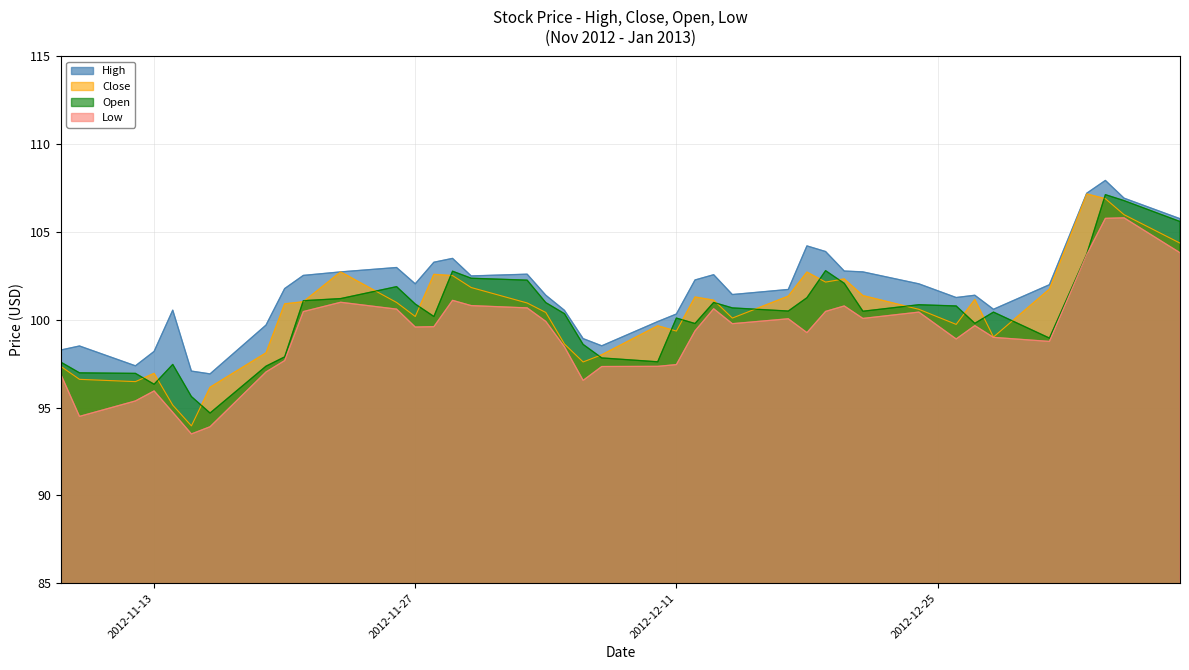

What is the minimum value for Close?

94.0